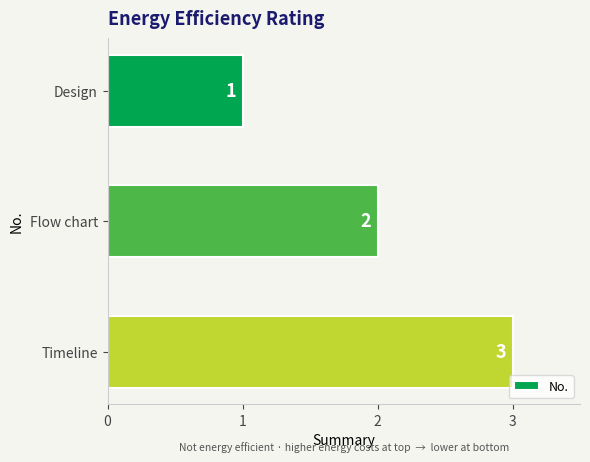

What is the label of the 2nd bar from the top?

Flow chart